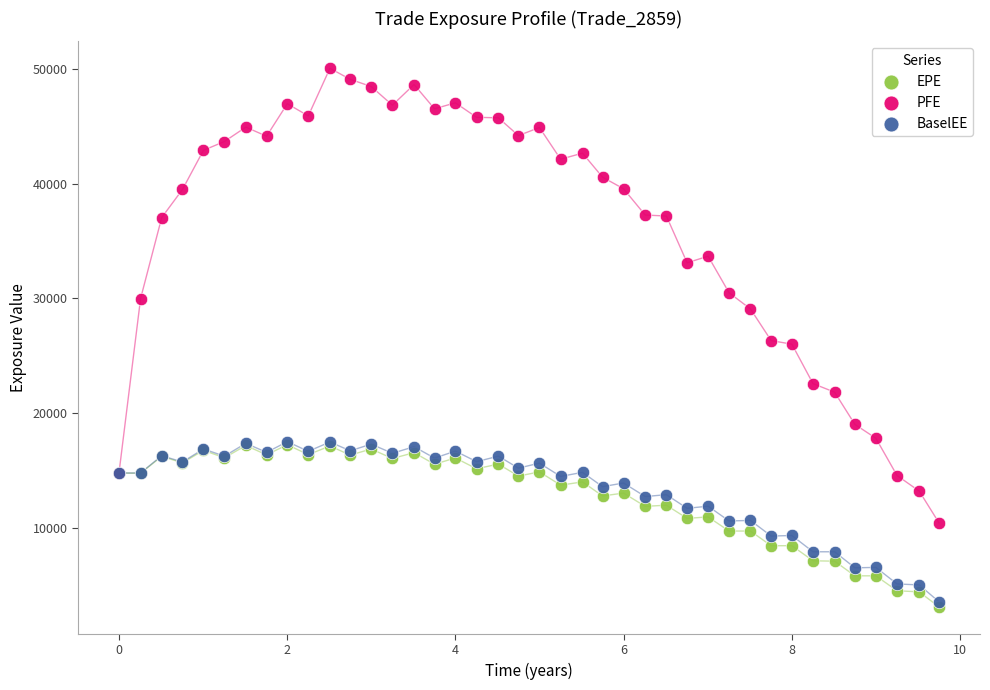

What are all the series names shown in the legend?

EPE, PFE, BaselEE